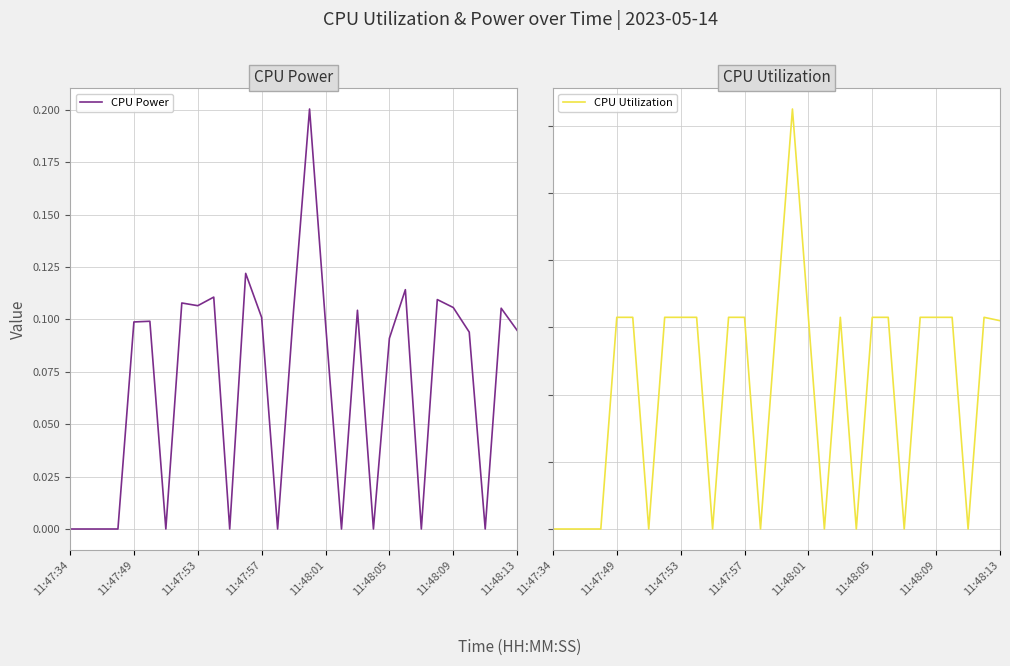

Is the value of CPU Power at 9 greater than the value of CPU Utilization at 11?

Yes